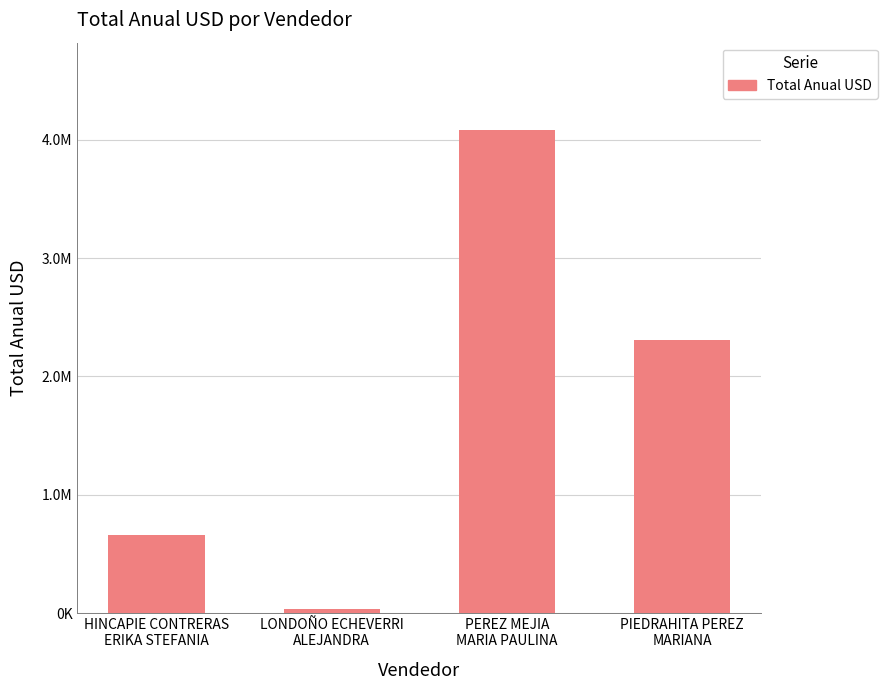

What is the change in value from LONDOÑO ECHEVERRI
ALEJANDRA to PIEDRAHITA PEREZ
MARIANA?

+2275249.2